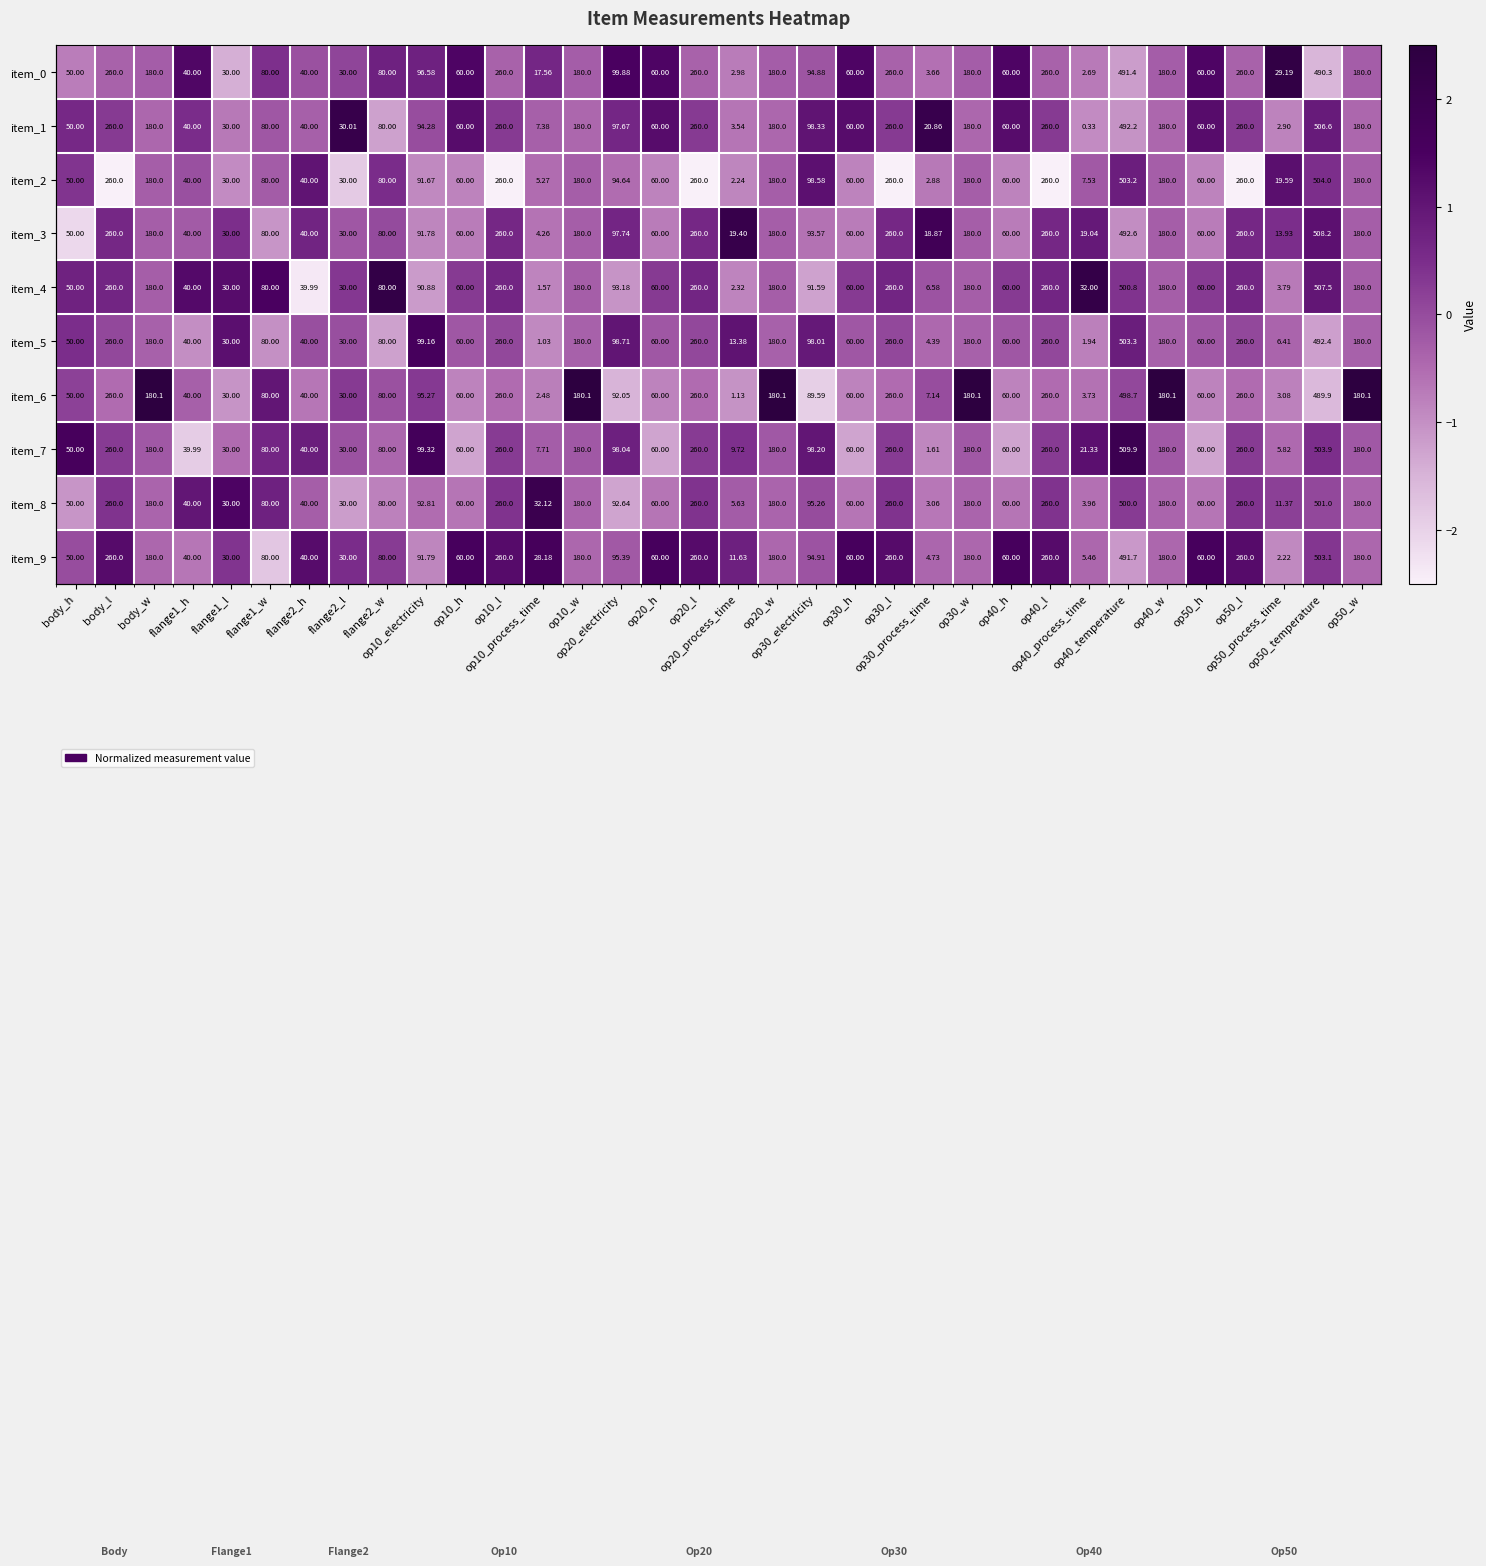

The value of item_5 at op20_l is 0.0. True or false?

True